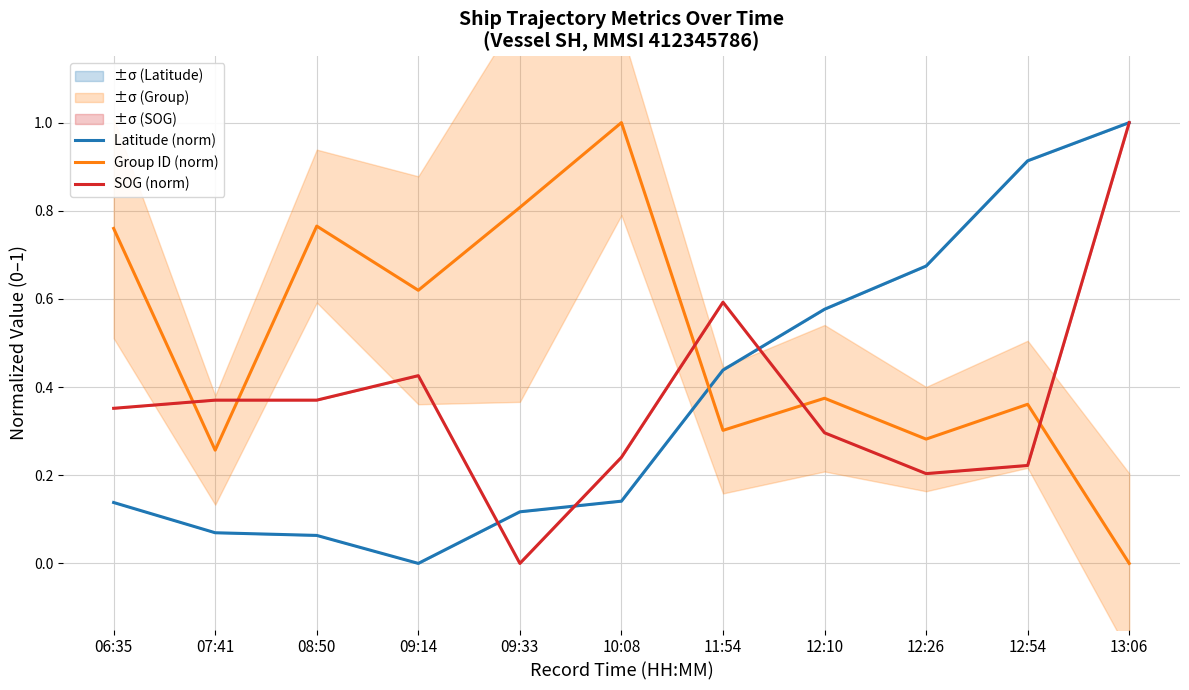

Is the value of SOG (norm) at 10:08 greater than the value of Latitude (norm) at 10:08?

Yes